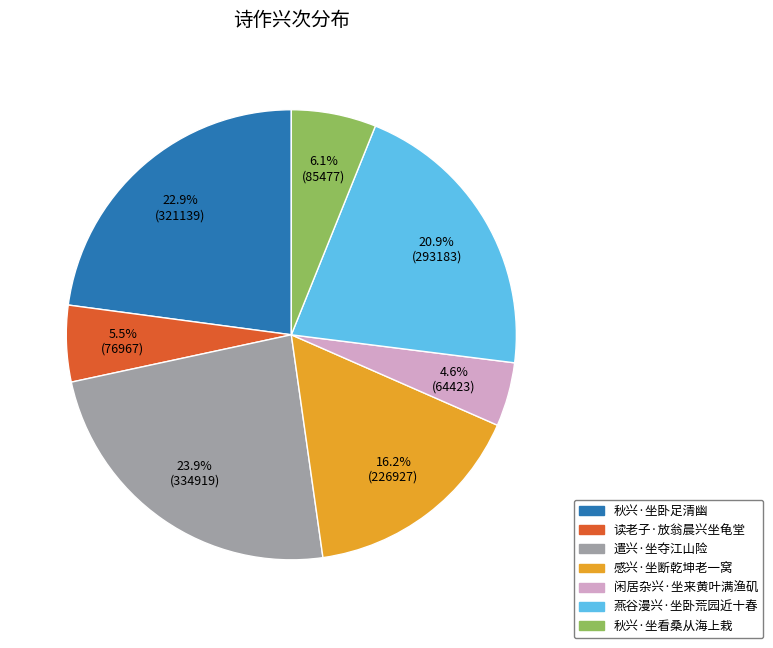

What is the largest slice in the pie chart?

遣兴·坐夺江山险